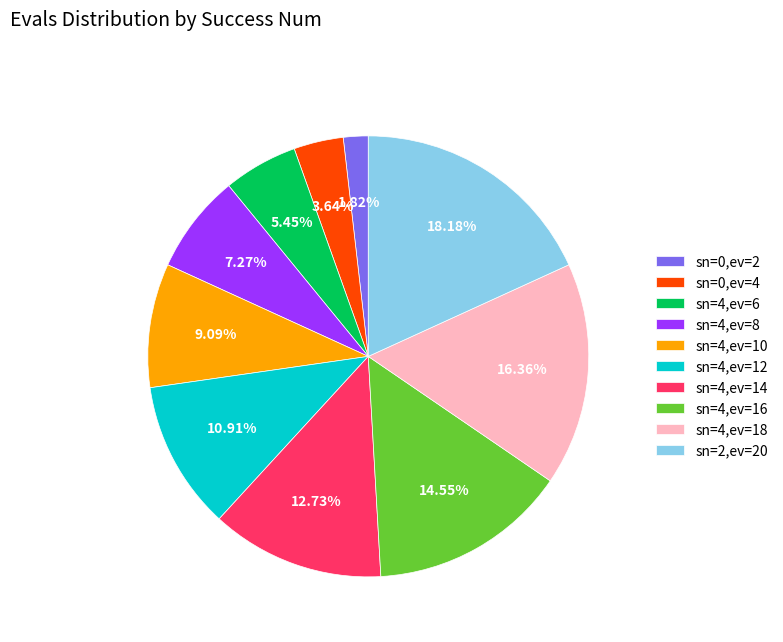

Does any single category account for the majority?

No